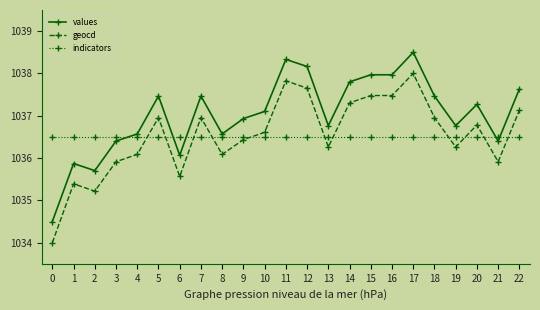

Is it true that geocd equals 1391.2 at 7?

False